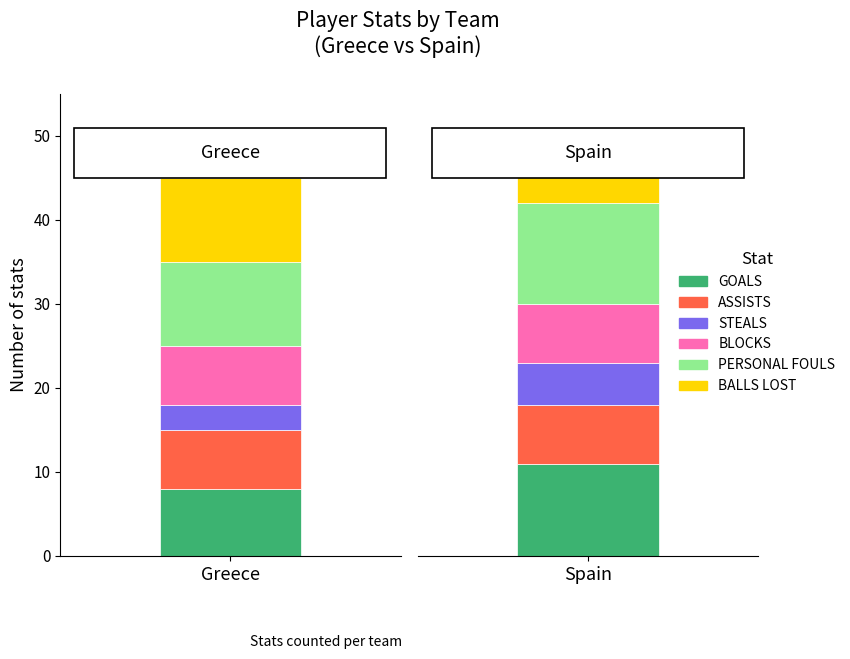

What are all the series names shown in the legend?

GOALS, ASSISTS, STEALS, BLOCKS, PERSONAL FOULS, BALLS LOST